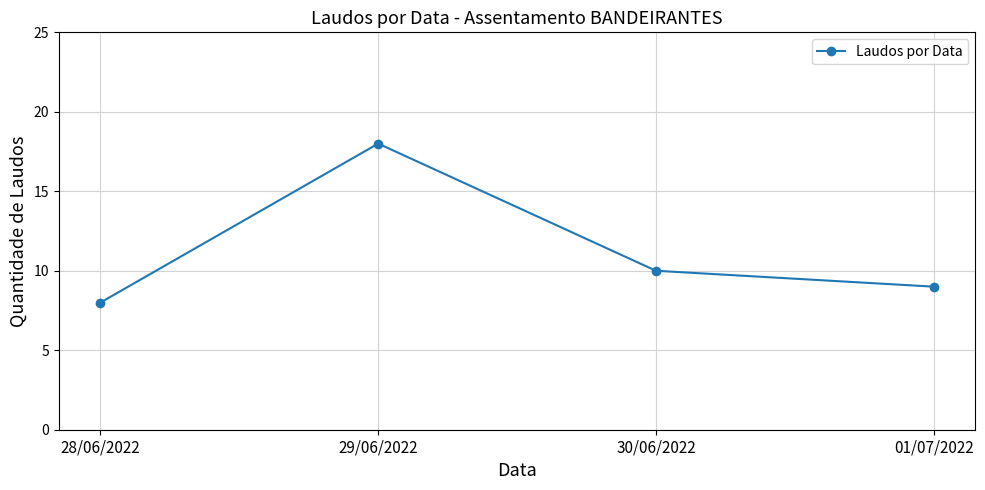

Read the value at 30/06/2022, to the nearest 5.

10